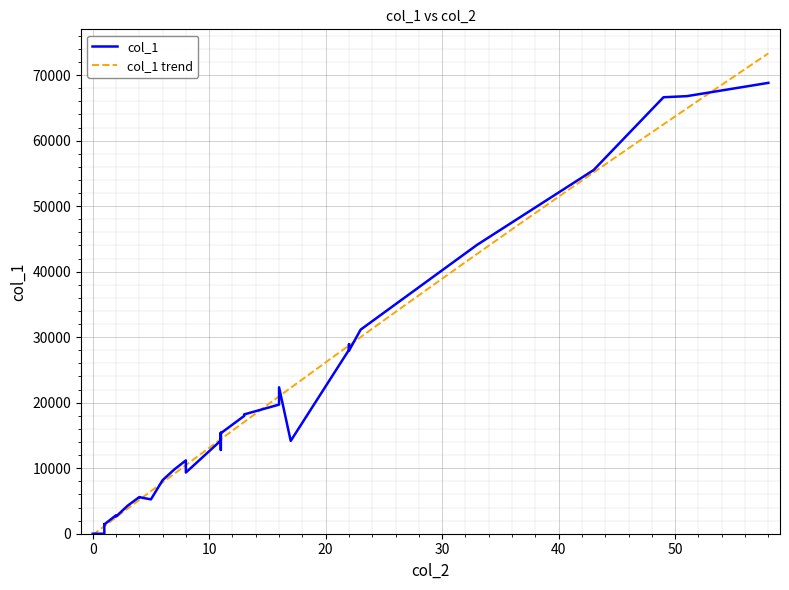

What is the approximate value at 33, to the nearest 10?

44100